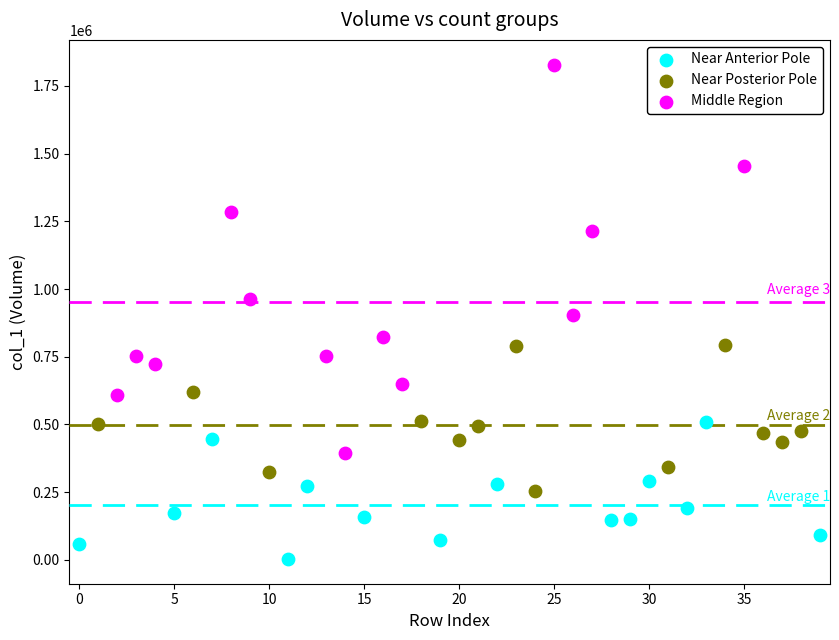

What are all the series names shown in the legend?

Near Anterior Pole, Near Posterior Pole, Middle Region